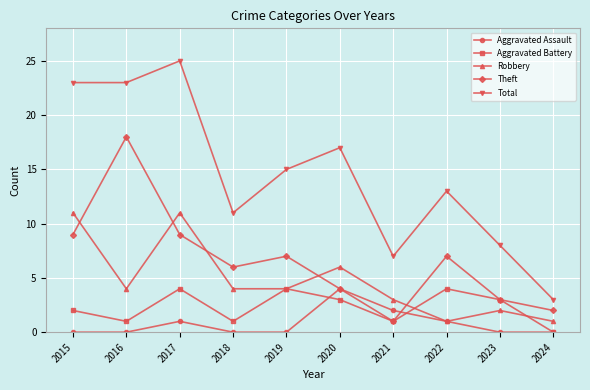

True or false: Robbery has more than 0 points higher than both neighbors.

True